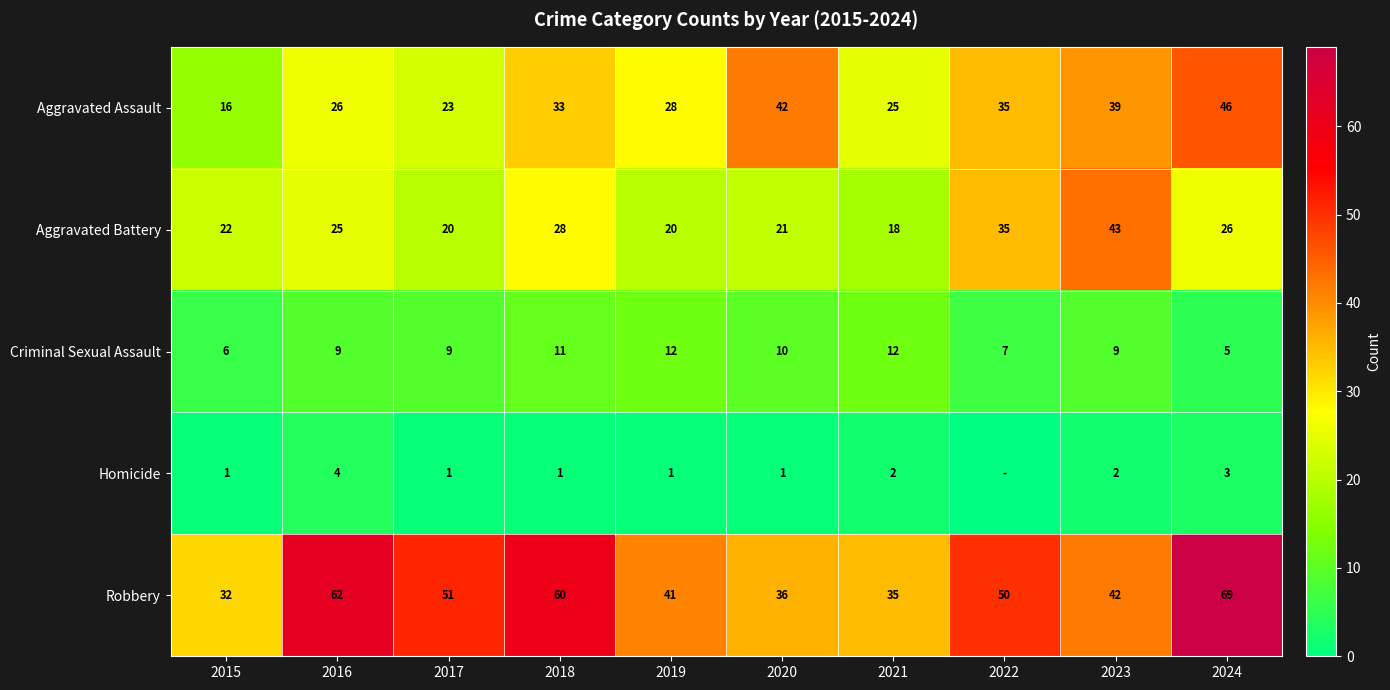

The value of Homicide at 2023 is 3. True or false?

False